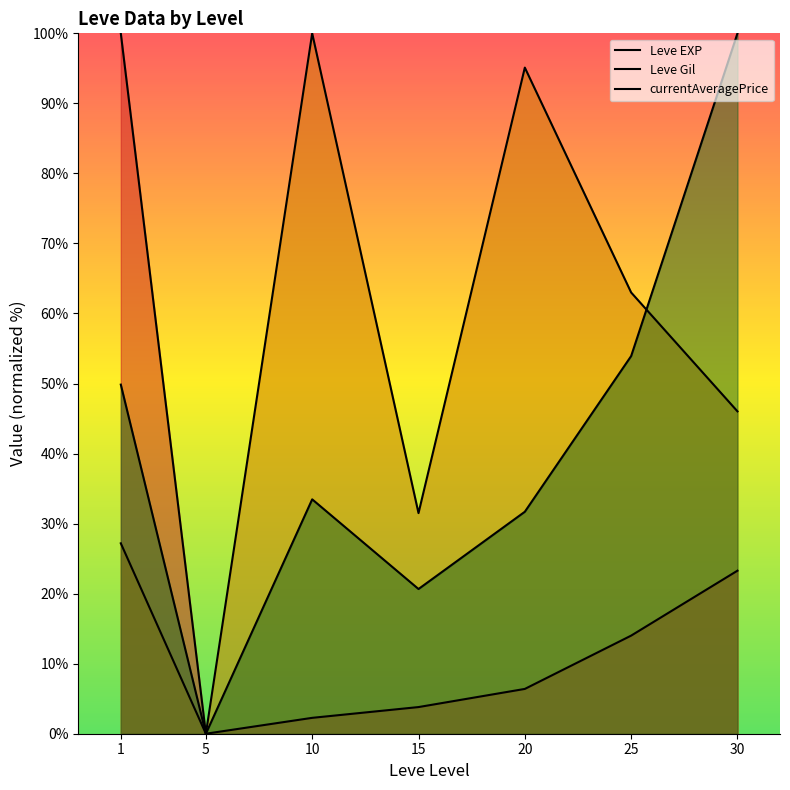

How many categories are shown in the chart?

7